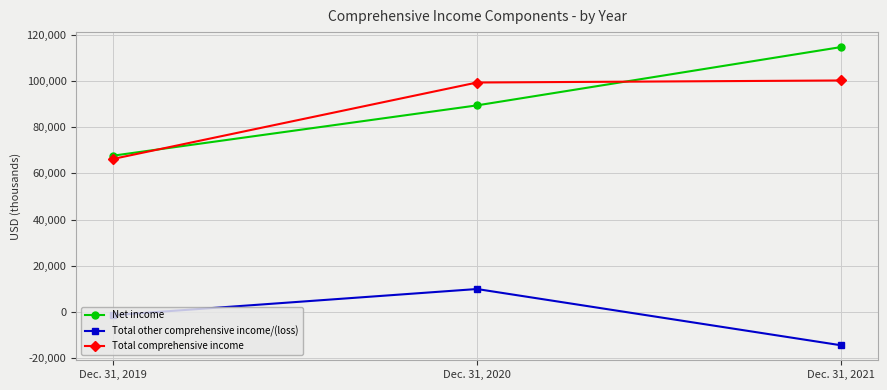

Between Dec. 31, 2019 and Dec. 31, 2020, which series saw the biggest shift?

Total comprehensive income